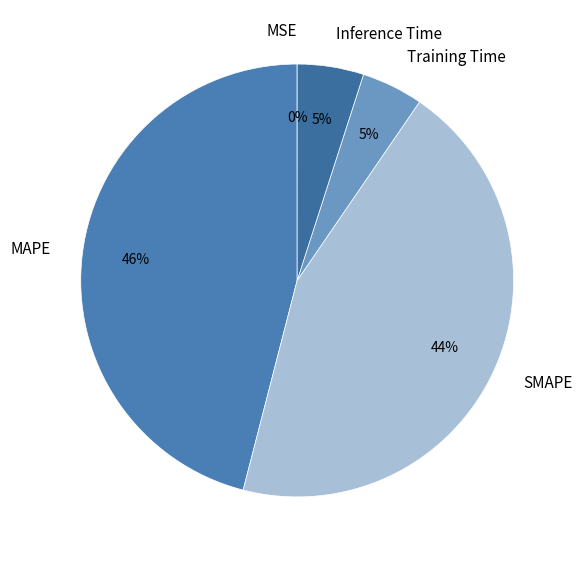

Is the sum of SMAPE and MAPE greater than half?

Yes